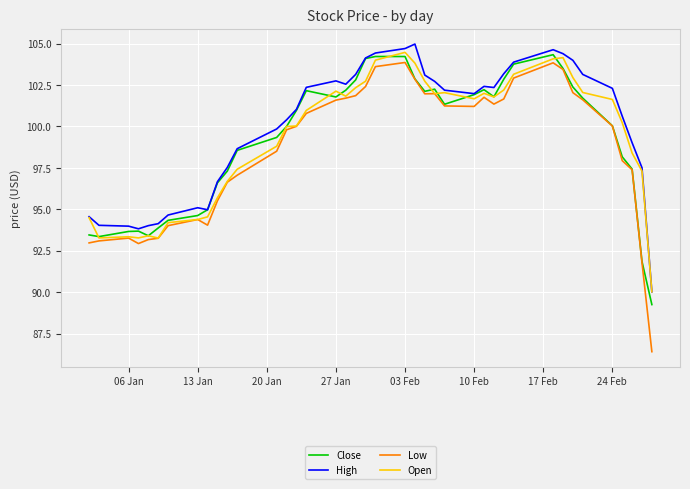

Which series has the largest range (max minus min)?

Low